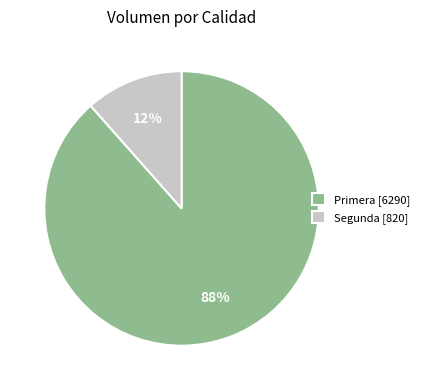

Is it true that Segunda [820] is 12% of the pie?

True